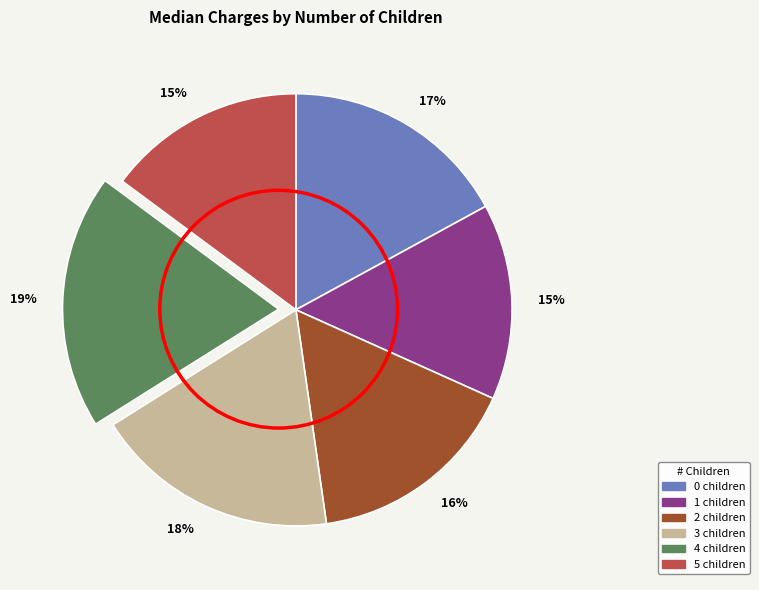

Does any single category account for the majority?

No